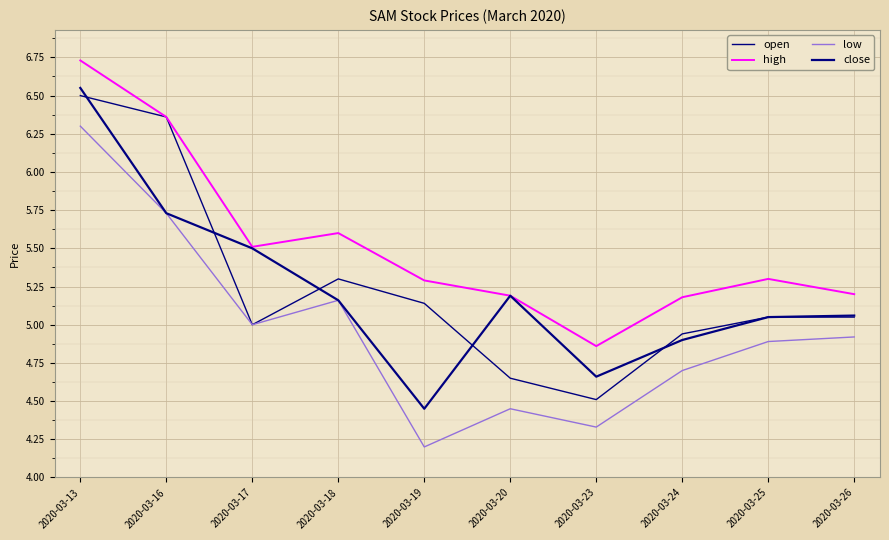

How many lines are shown in the chart?

4